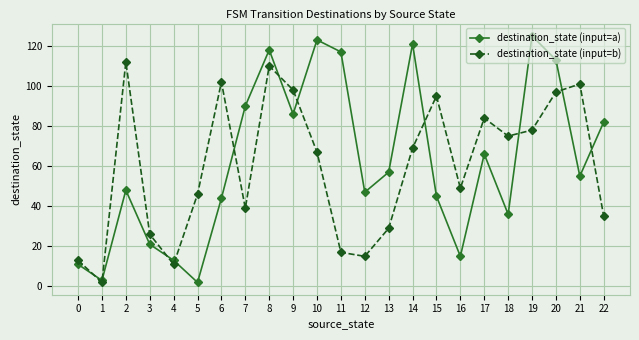

What is the difference between the second highest and second lowest values in the destination_state (input=b) series?

99